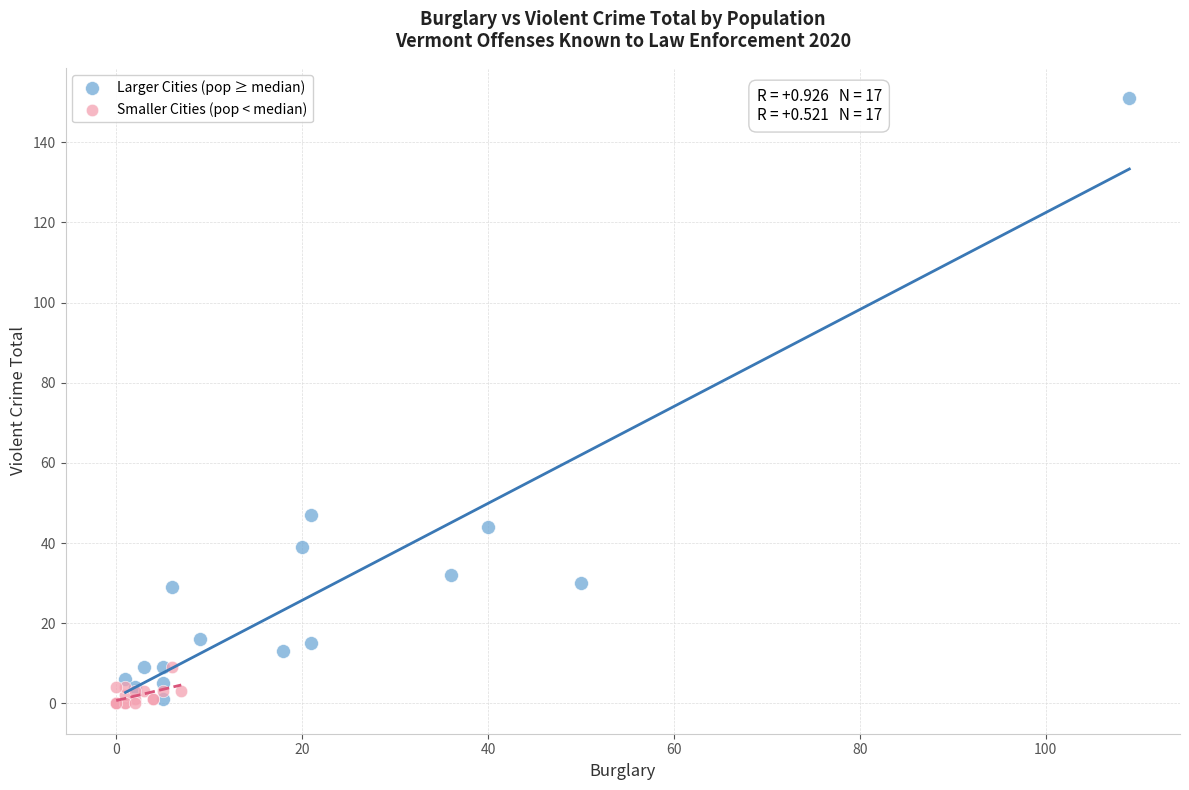

Which series has the largest Y range (max minus min)?

Larger Cities (pop ≥ median)